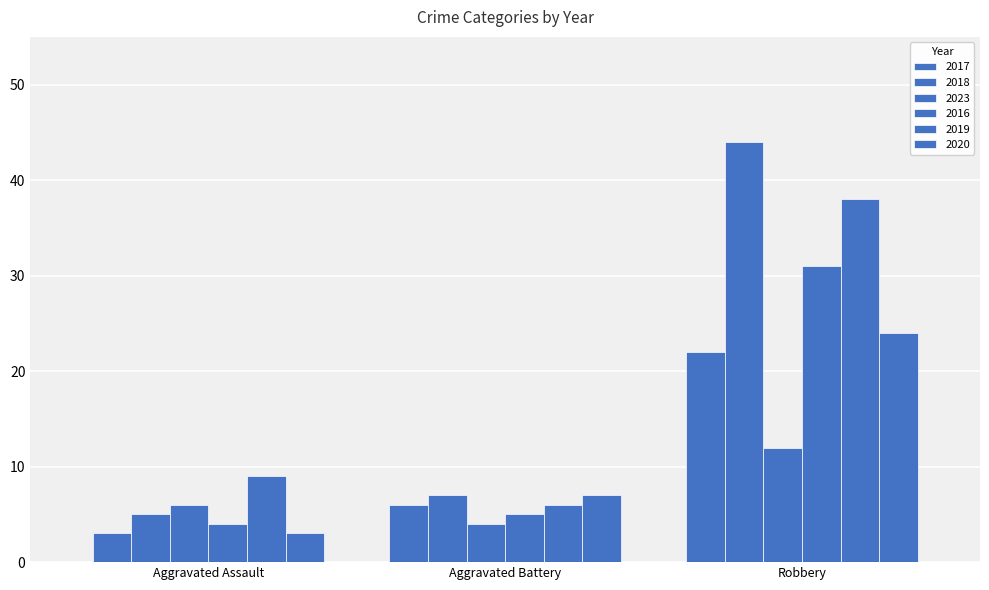

What is the difference between the maximum and minimum values in the 2017 series?

19